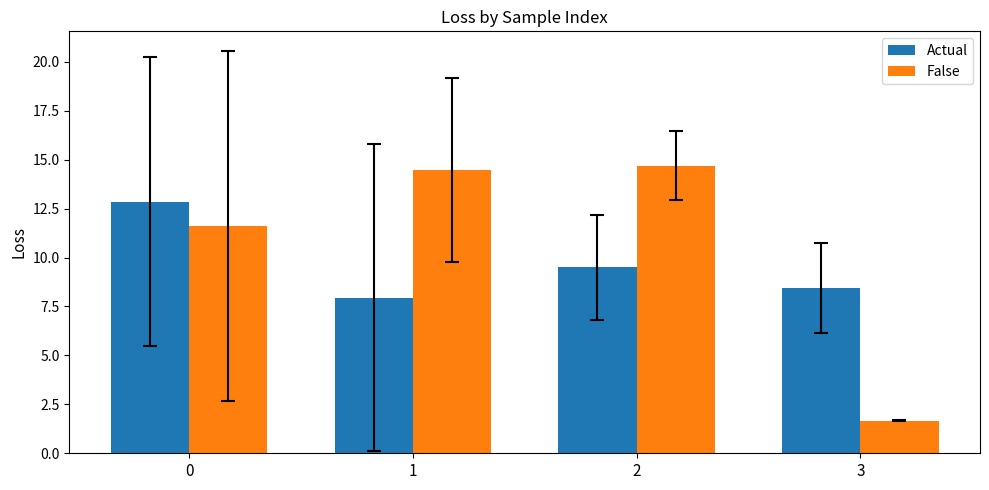

List the labels in order of Actual value, smallest first.

1, 3, 2, 0